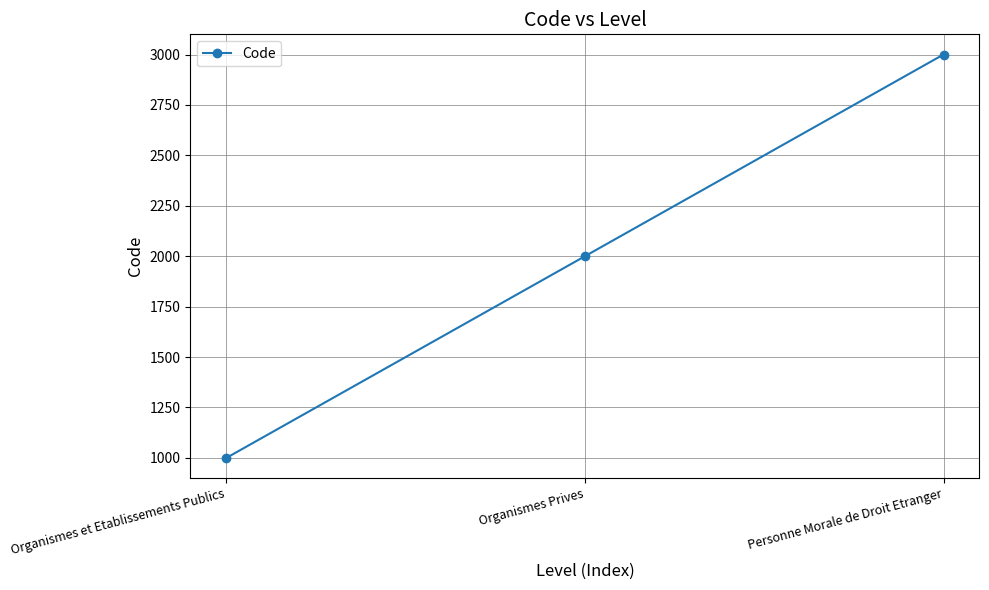

What is the approximate value at Organismes et Etablissements Publics?

1000